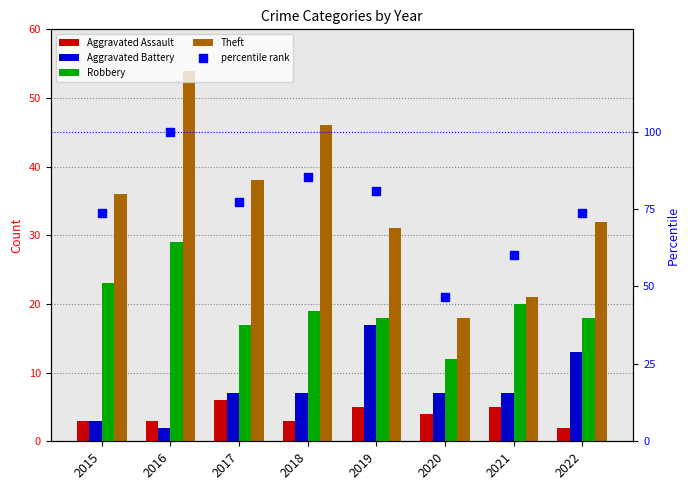

Which series contains the highest Y value?

percentile rank